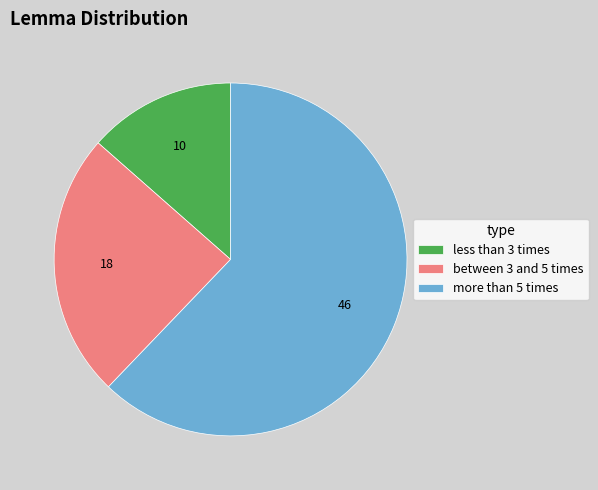

Is more than 5 times the majority of the pie?

Yes